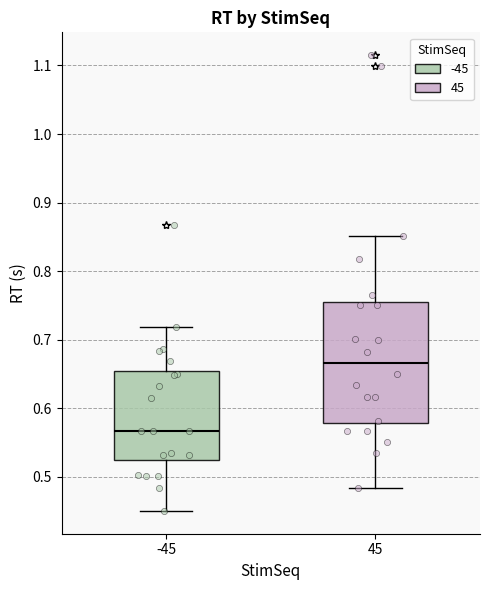

Reading left to right, transcribe this box plot: for each box, give where its median line is, the range the box spans, and where its two whiskers end, as read against the y-axis. The values are not printed on the chart, so give them approximately, as read against the axis.

-45: median 0.57, box 0.52 to 0.65, whiskers 0.45 to 0.72
45: median 0.67, box 0.58 to 0.75, whiskers 0.48 to 0.85